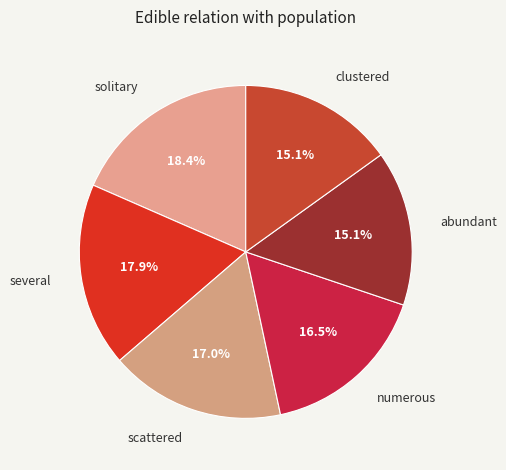

Which has a higher value, numerous or abundant?

numerous